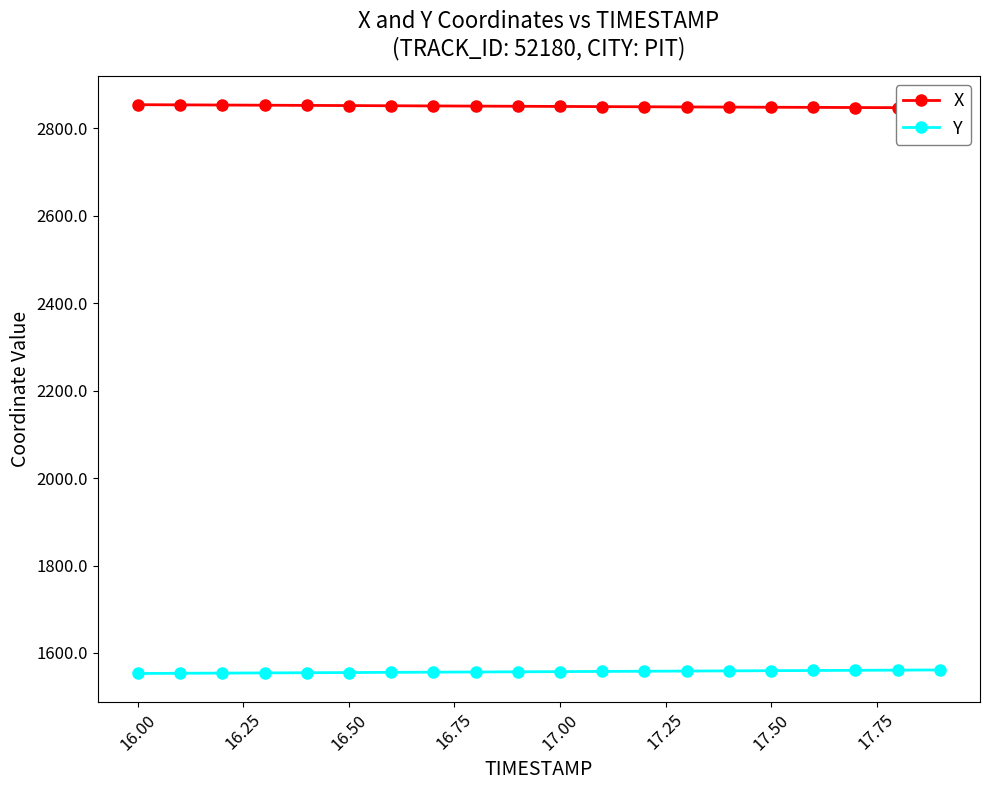

What is the minimum value for Y?

1553.1